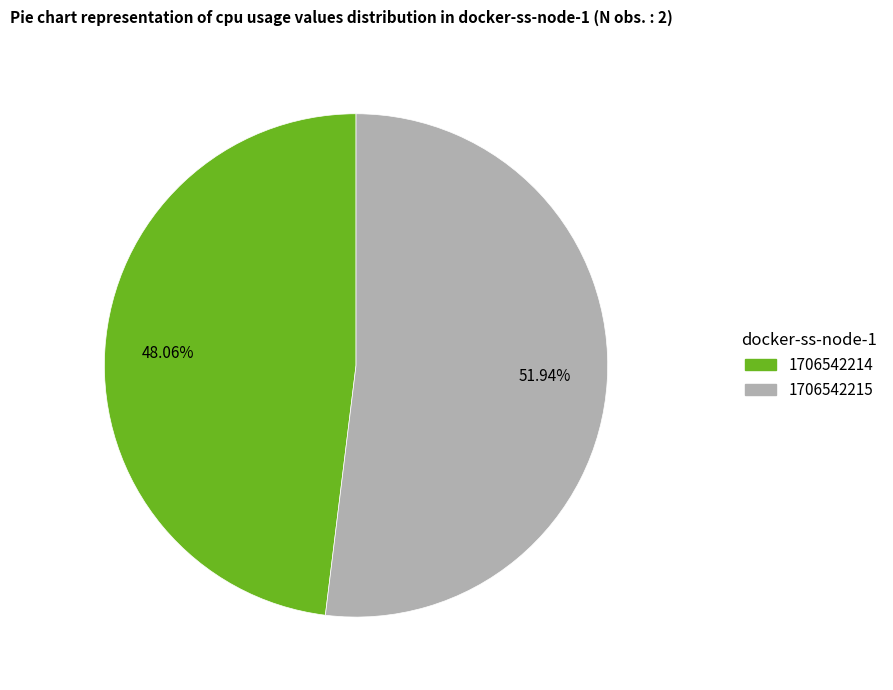

To the nearest percent, what is the average slice percentage?

50%